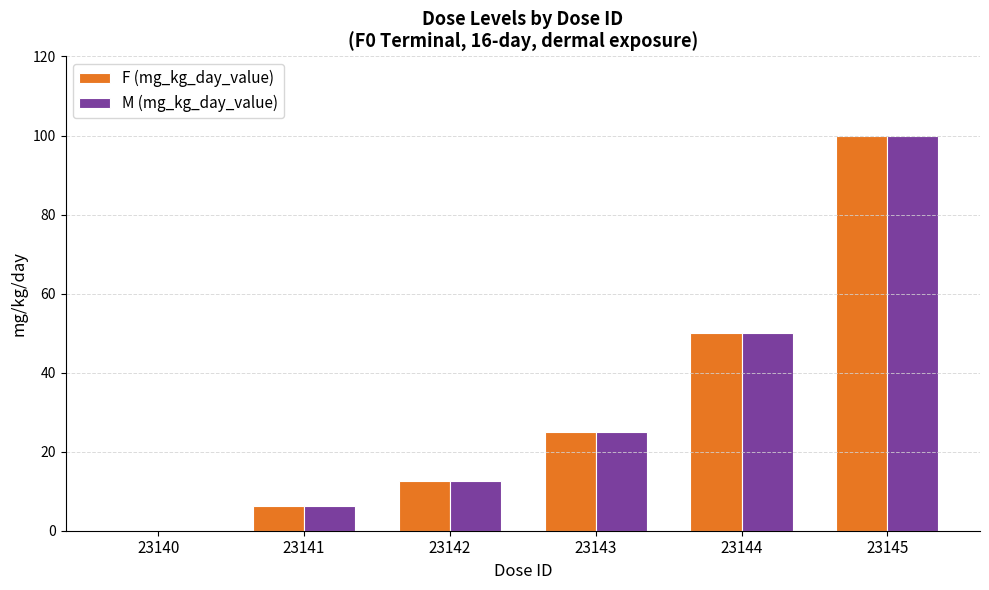

Reading right to left, what are all the values shown in this chart?

F (mg_kg_day_value): 100.0	50.0	25.0	12.5	6.3	0.0
M (mg_kg_day_value): 100.0	50.0	25.0	12.5	6.3	0.0